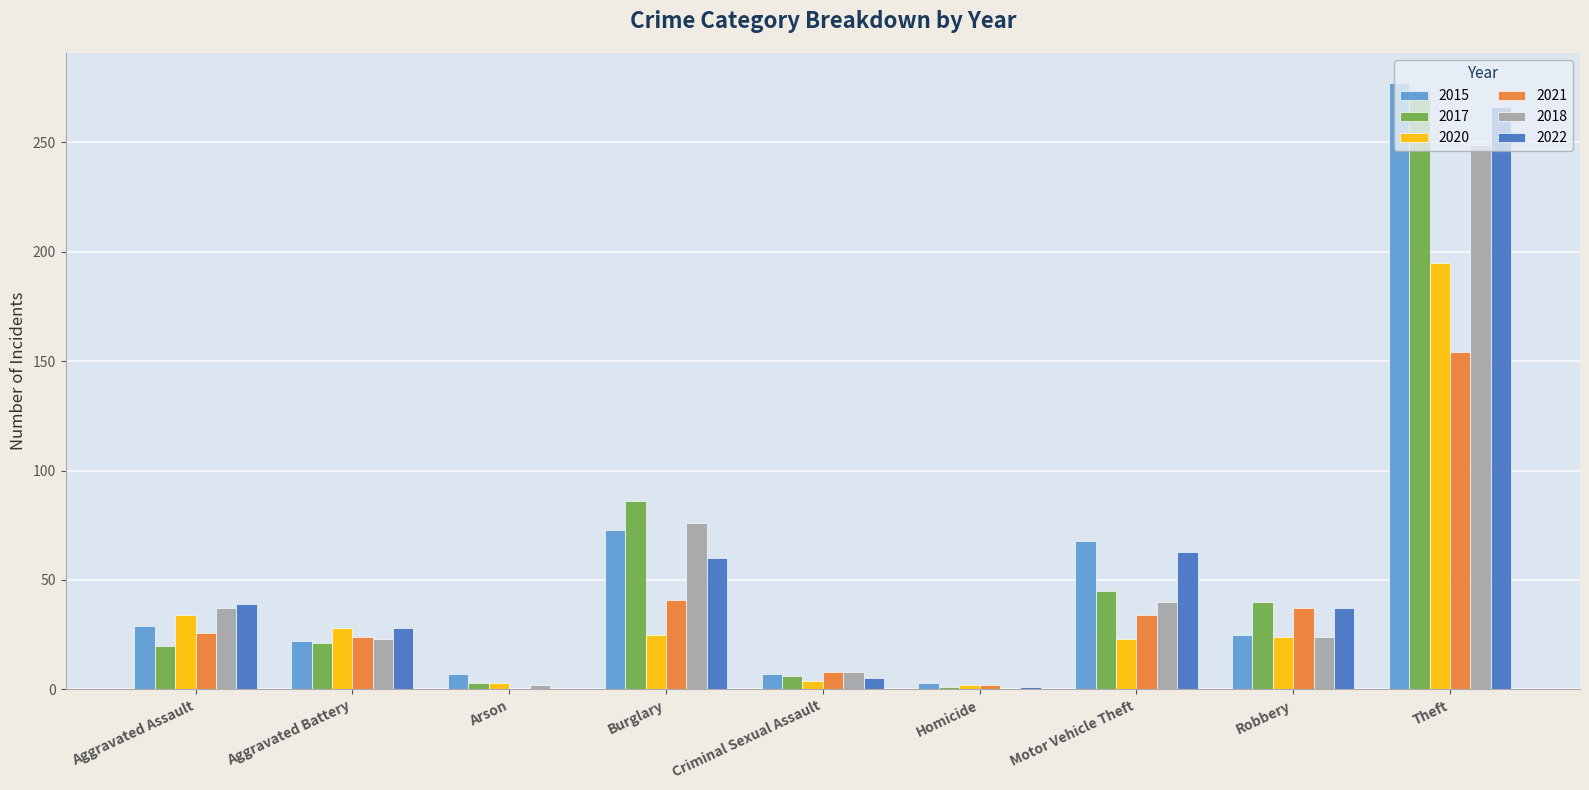

Is it true that 2018 equals 430 at Theft?

False